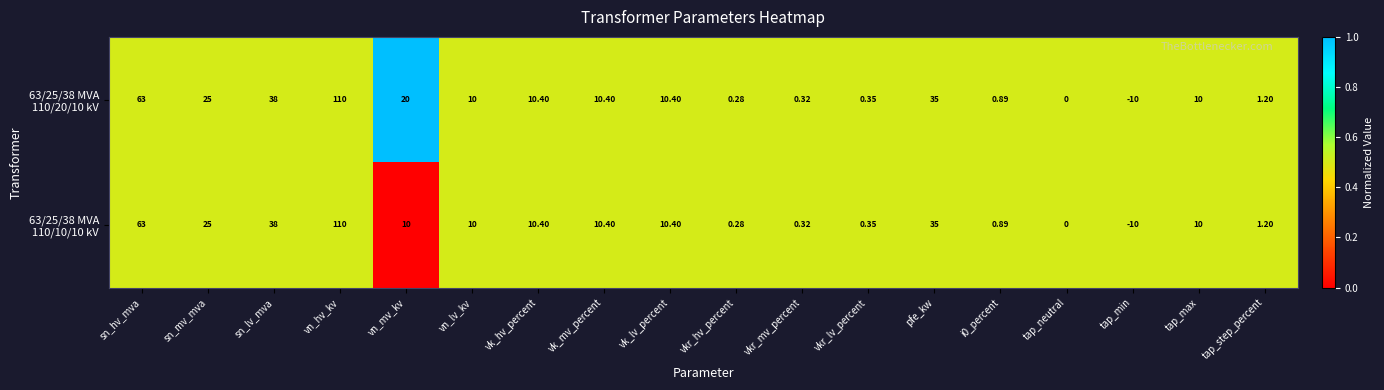

Which label corresponds to the largest value in the chart?

vn_hv_kv